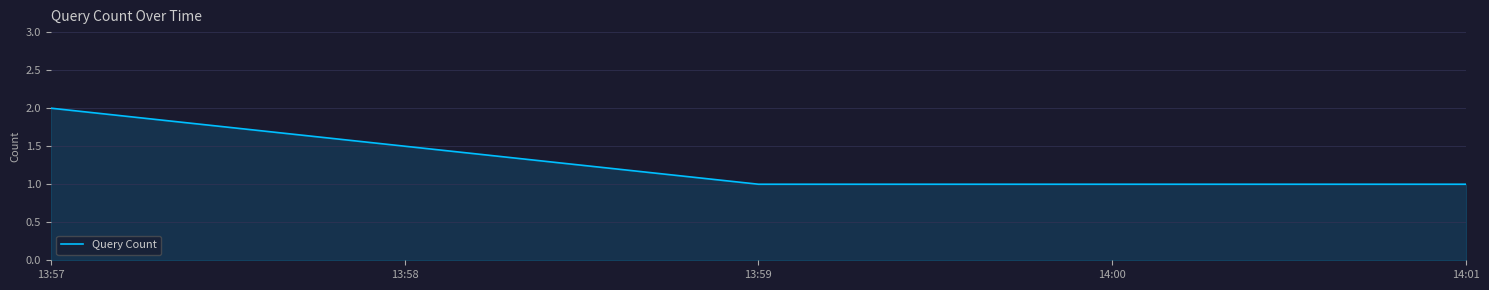

What is the sum of the values at 13:59 and 13:57?

3